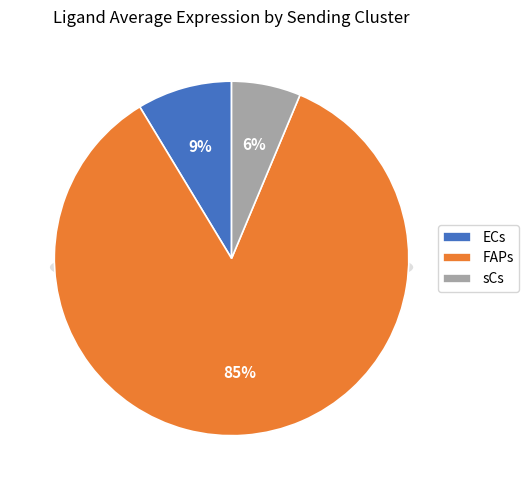

What portion of the pie excludes FAPs?

15.0%